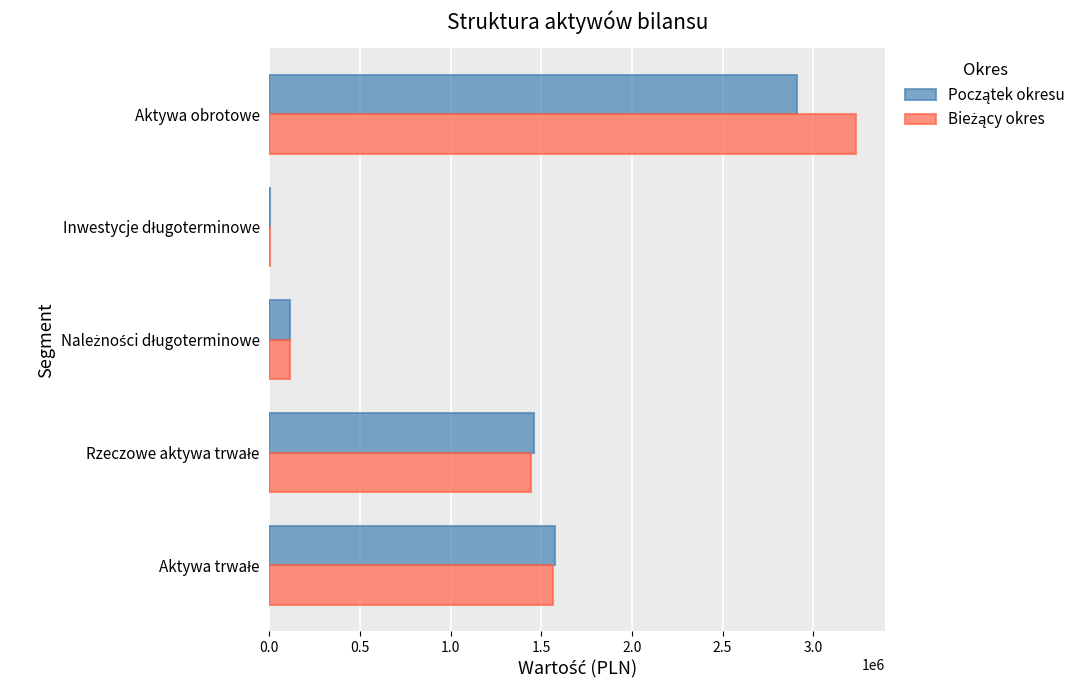

At which category does the chart reach its peak across all series?

Aktywa obrotowe